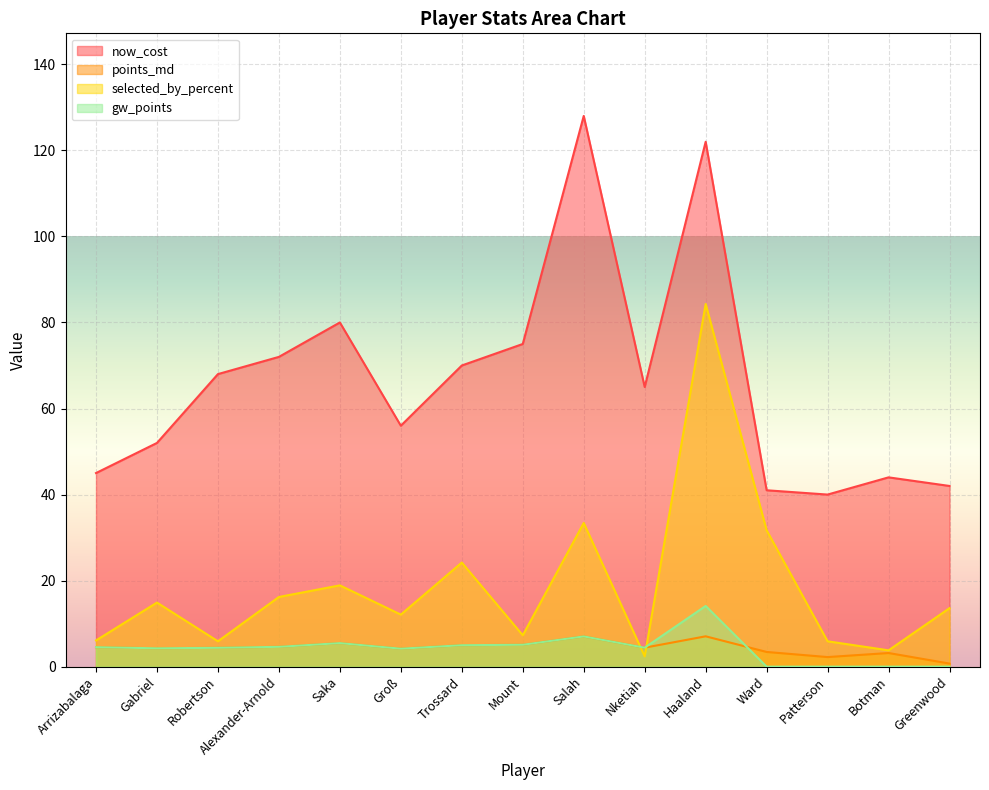

Which series has the widest spread of values?

now_cost